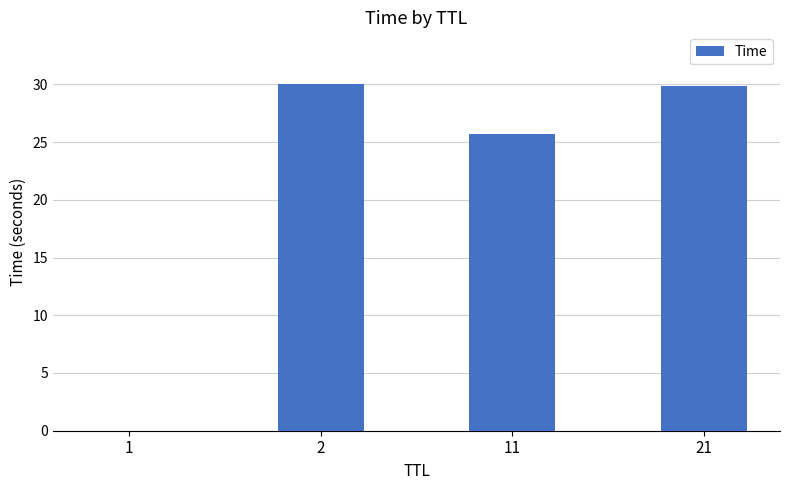

Are the bars horizontal?

No